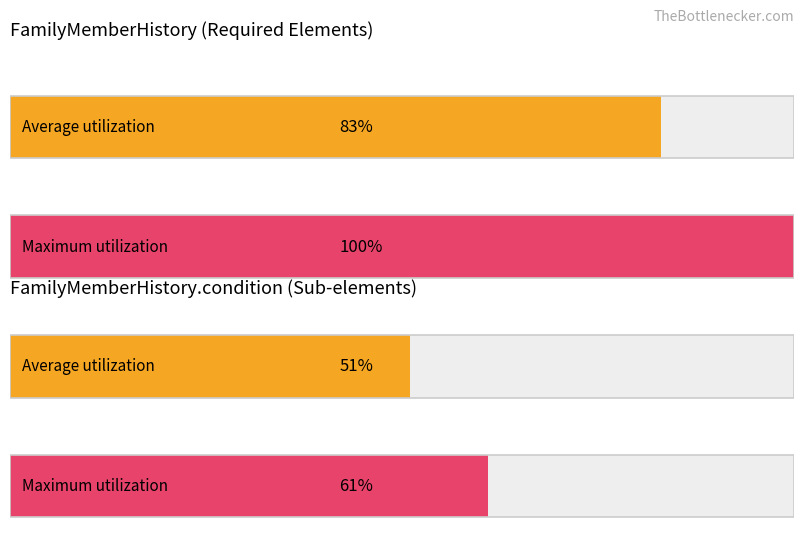

At FamilyMemberHistory.patient, list the series in order from smallest to largest.

Average utilization, Maximum utilization